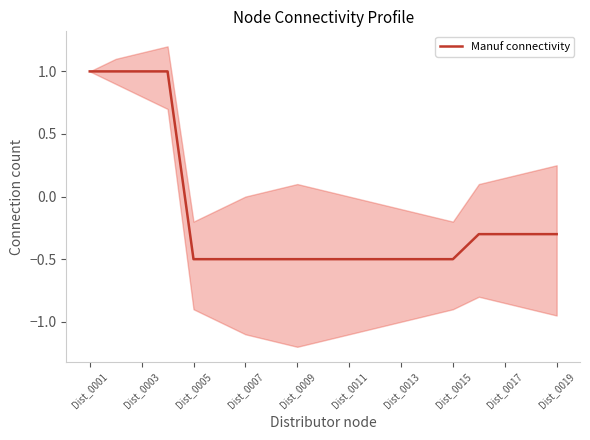

Count the values in the range 0 to 1.

4